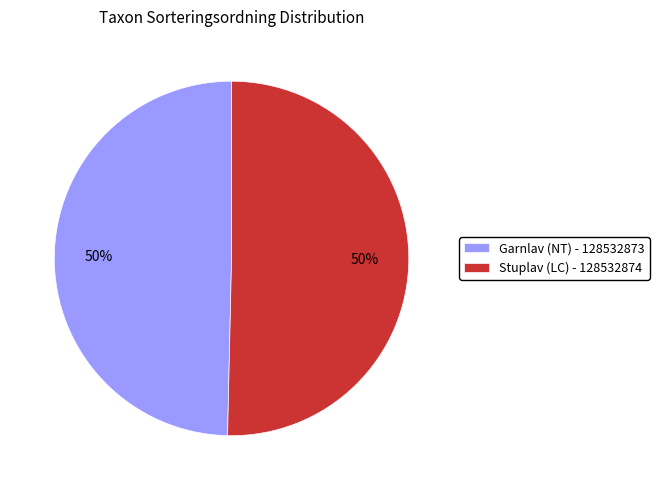

What is the ratio of the value at Garnlav (NT) - 128532873 to the value at Stuplav (LC) - 128532874?

1.0